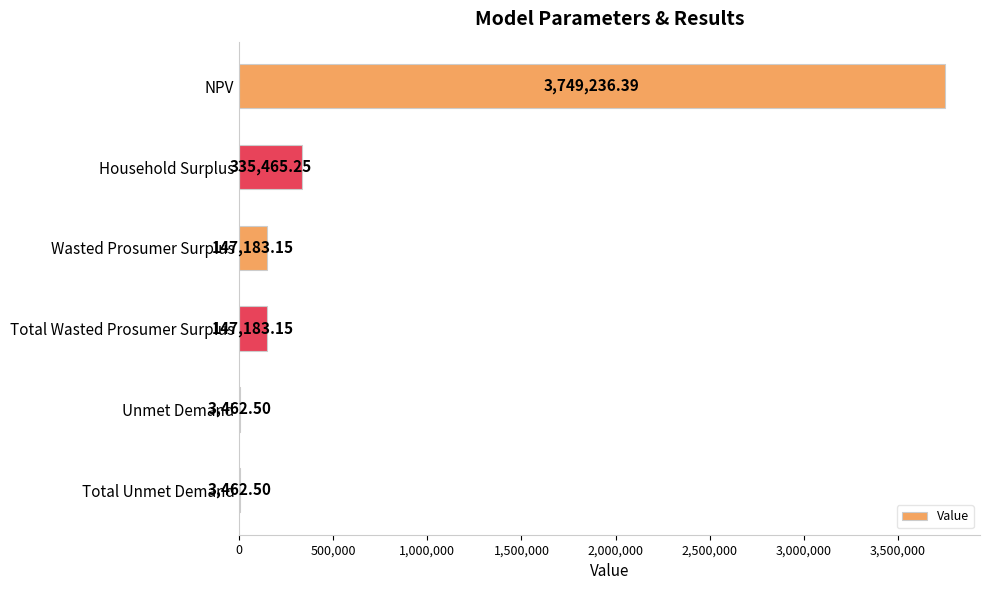

Does the chart contain stacked bars?

No